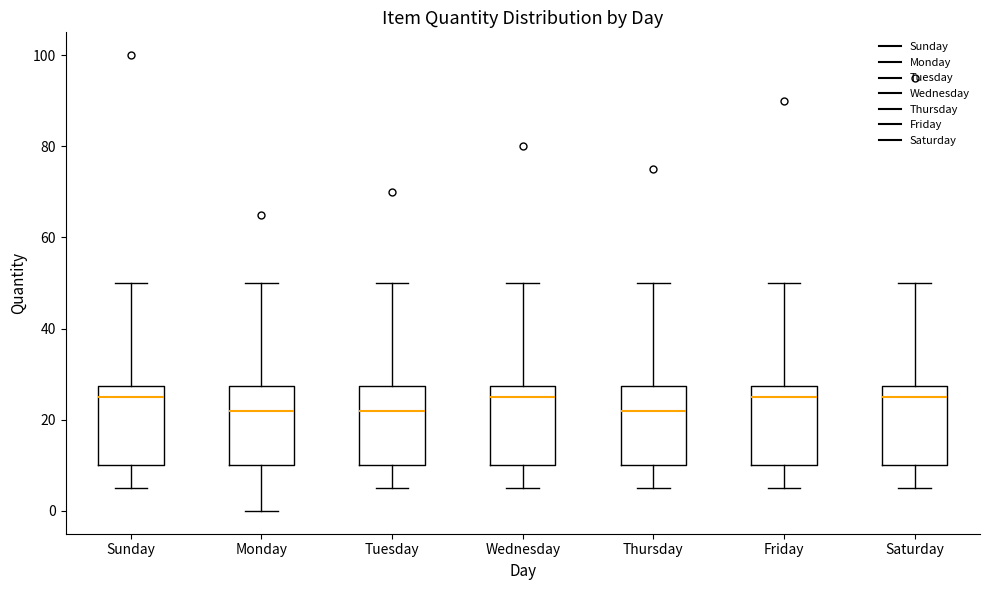

Reading left to right, transcribe this box plot: for each box, give where its median line is, the range the box spans, and where its two whiskers end, as read against the y-axis. The values are not printed on the chart, so give them approximately, as read against the axis.

Sunday: median 26, box 10 to 28, whiskers 6 to 50
Monday: median 22, box 10 to 28, whiskers 0 to 50
Tuesday: median 22, box 10 to 28, whiskers 6 to 50
Wednesday: median 26, box 10 to 28, whiskers 6 to 50
Thursday: median 22, box 10 to 28, whiskers 6 to 50
Friday: median 26, box 10 to 28, whiskers 6 to 50
Saturday: median 26, box 10 to 28, whiskers 6 to 50